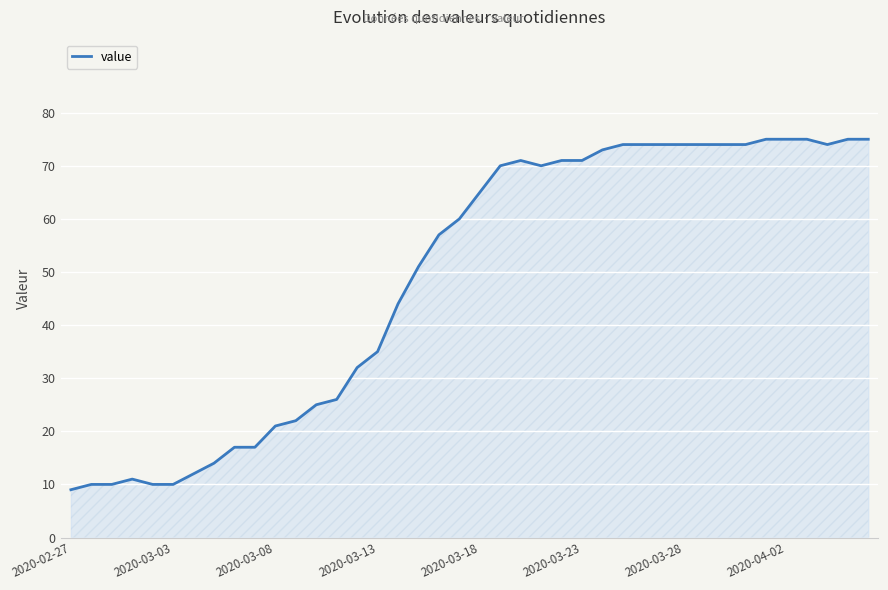

What is the maximum value shown in the chart?

75